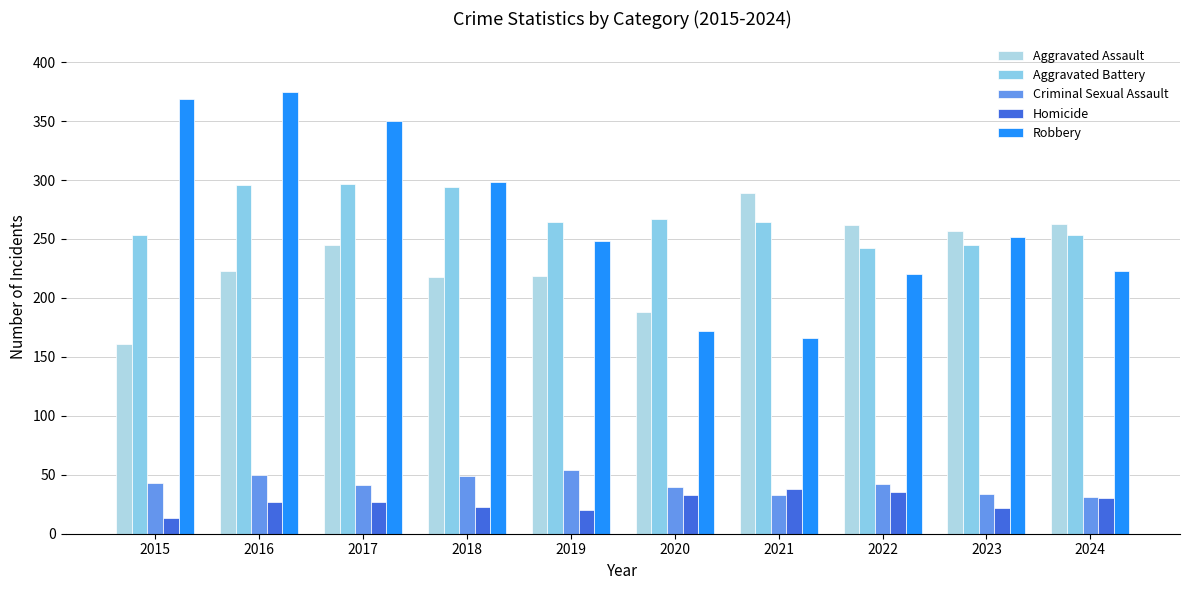

At 2016, list the series in order from largest to smallest.

Robbery, Aggravated Battery, Aggravated Assault, Criminal Sexual Assault, Homicide